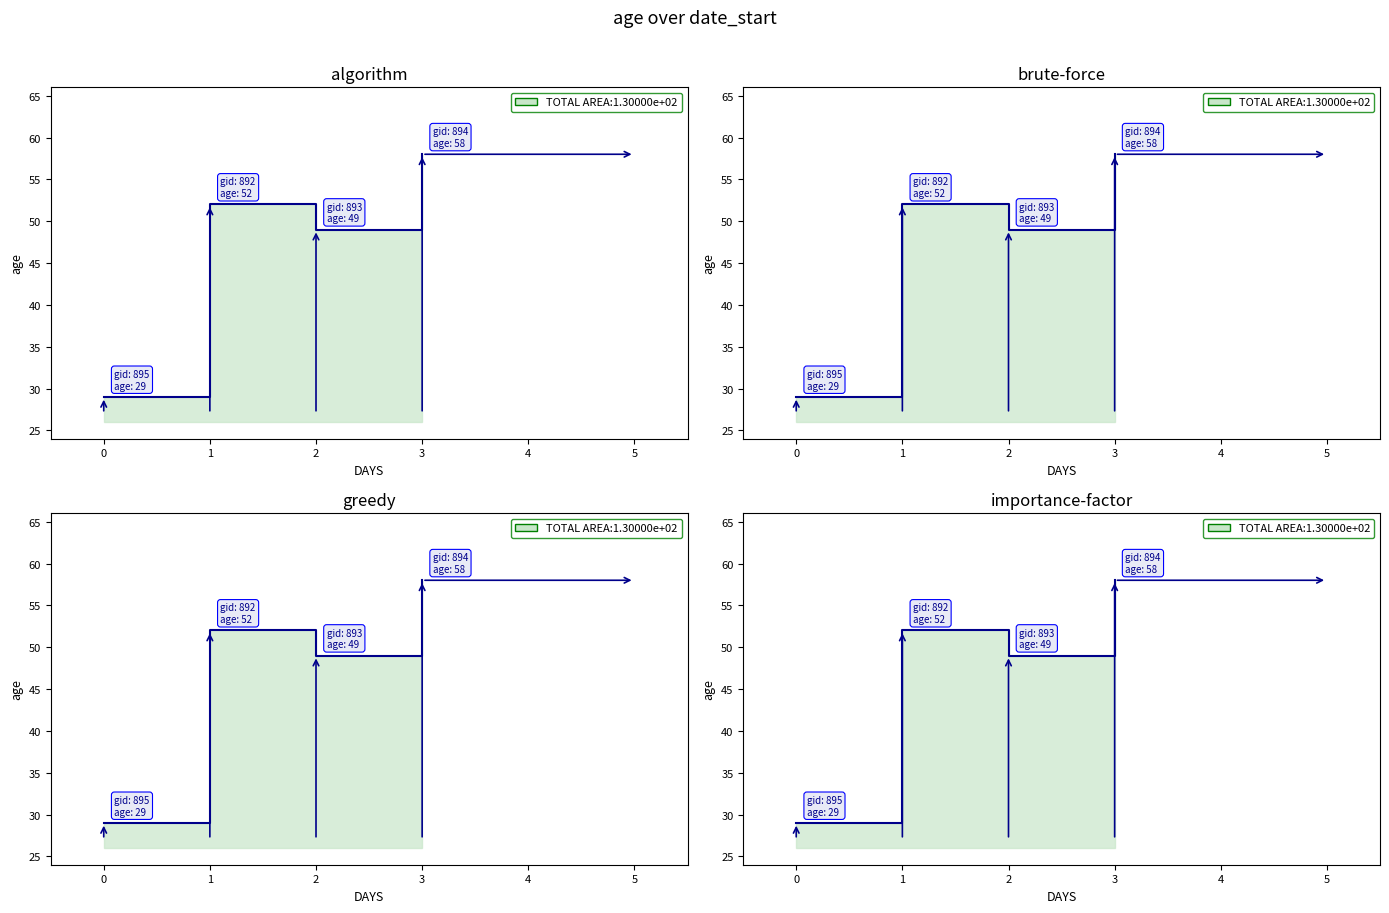

Reading left to right, extract all data points from this chart.

29	52	49	58